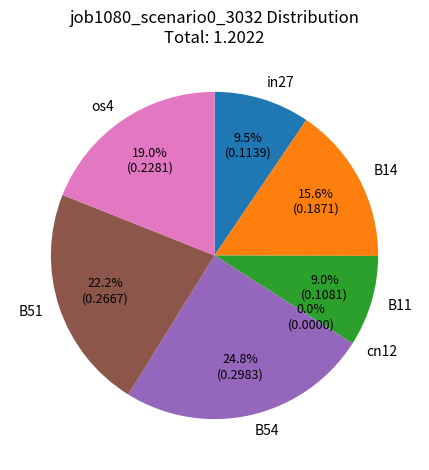

To the nearest percent, what is the average slice percentage?

14%